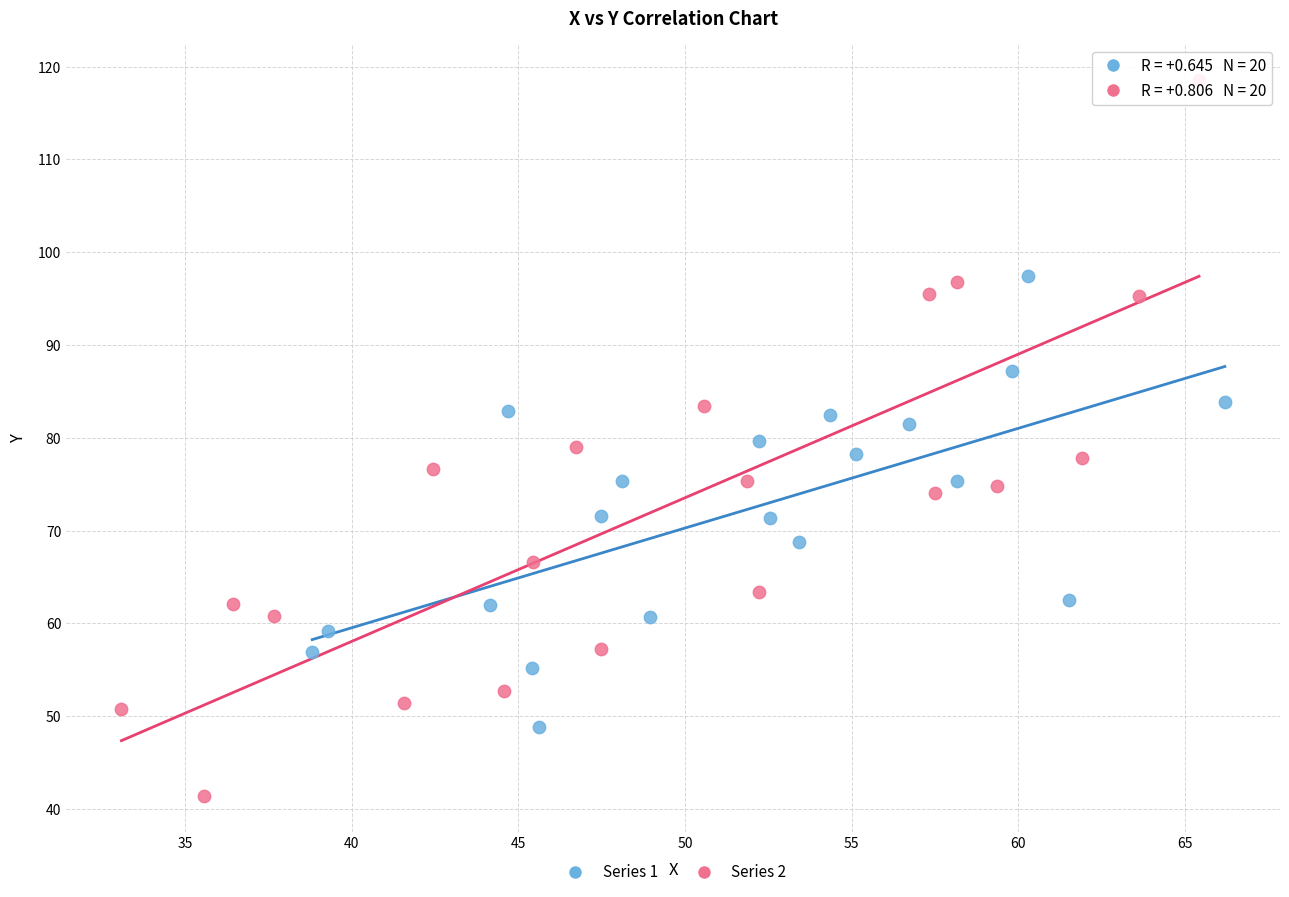

Which series contains the lowest Y value?

Series 2